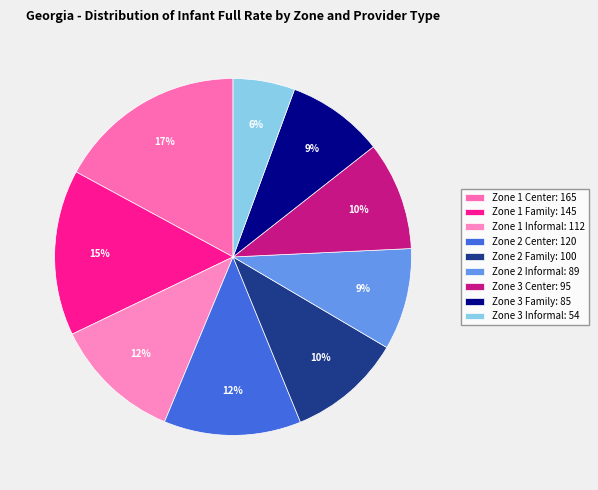

To the nearest percent, what percentage of the pie is Zone 2 Center?

12%